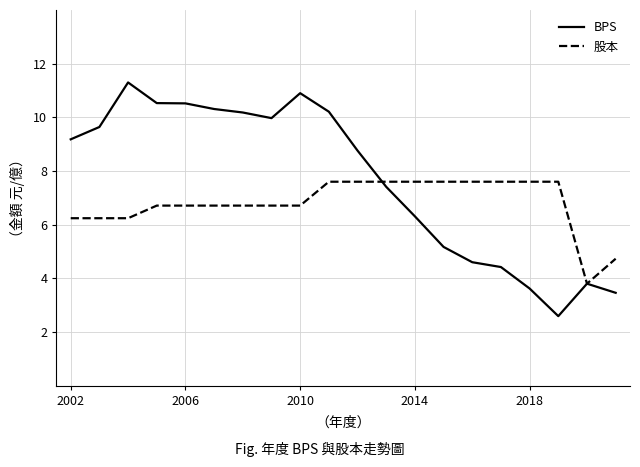

What is the minimum value for BPS?

2.6